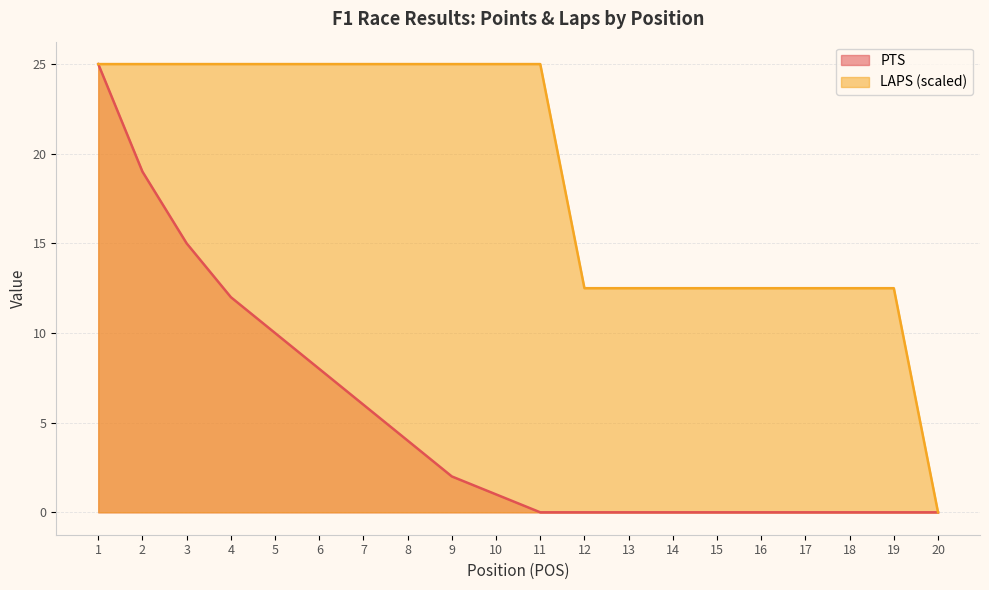

Which label corresponds to the smallest value in the chart?

11